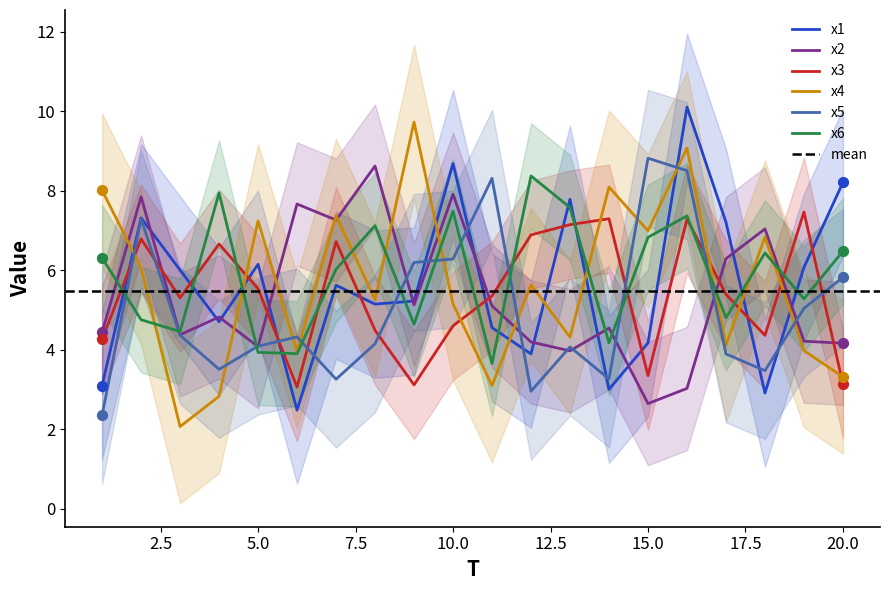

At which category is the sum across all series the highest?

16